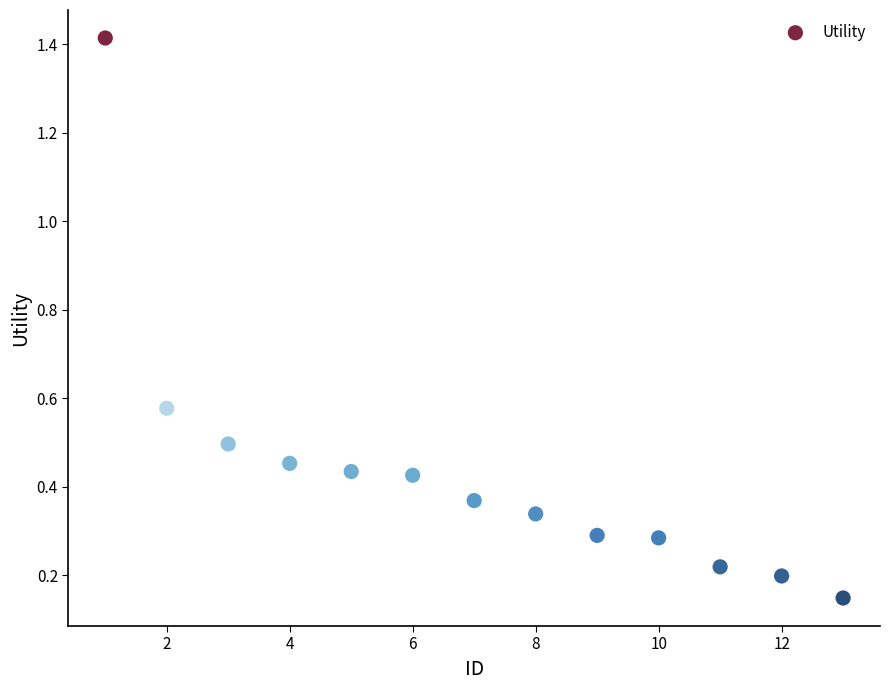

What is the range of Y values (max minus min)?

1.3